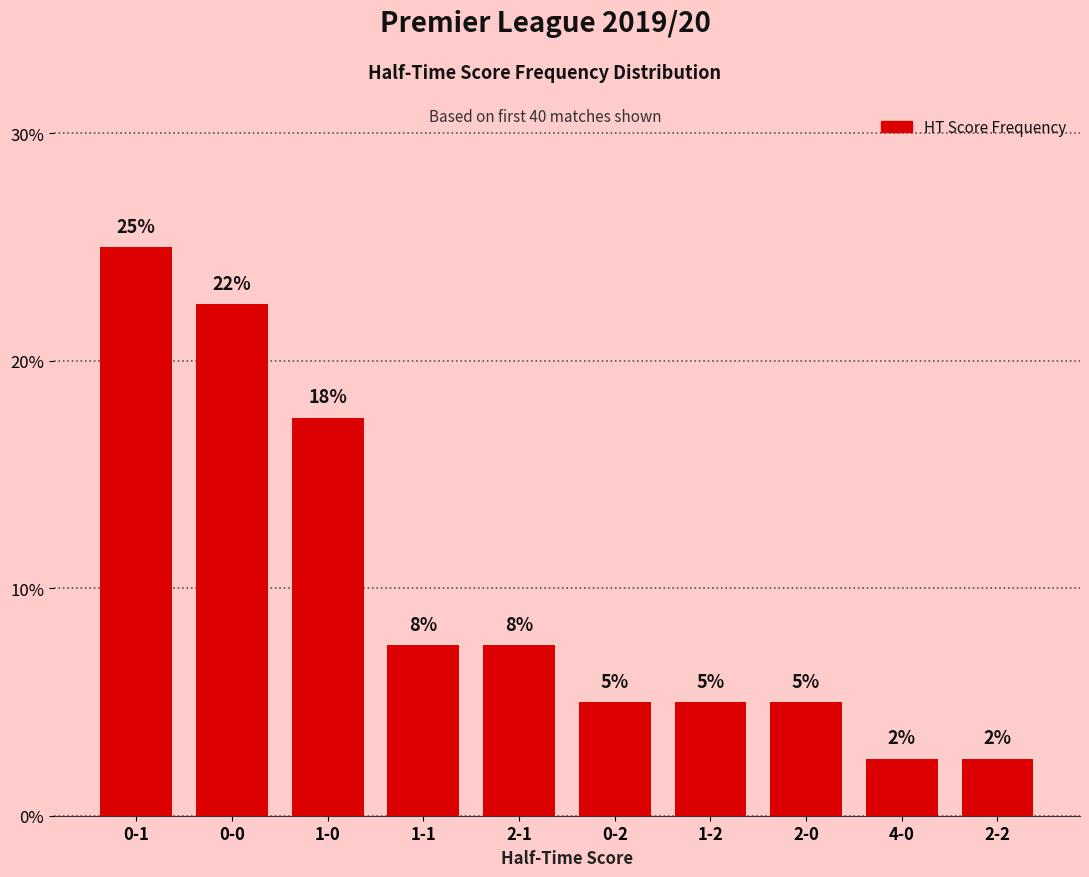

Approximately how many times larger is the value at 2-2 compared to 2-0?

0.5